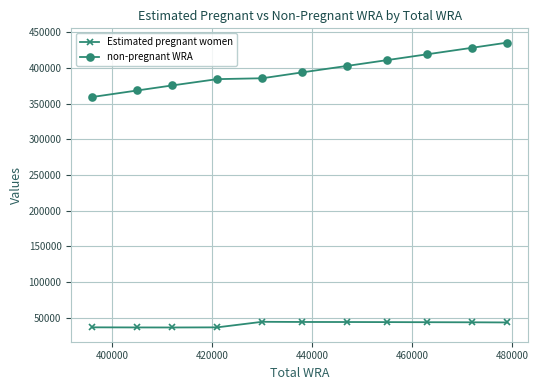

What are all the series names shown in the legend?

Estimated pregnant women, non-pregnant WRA